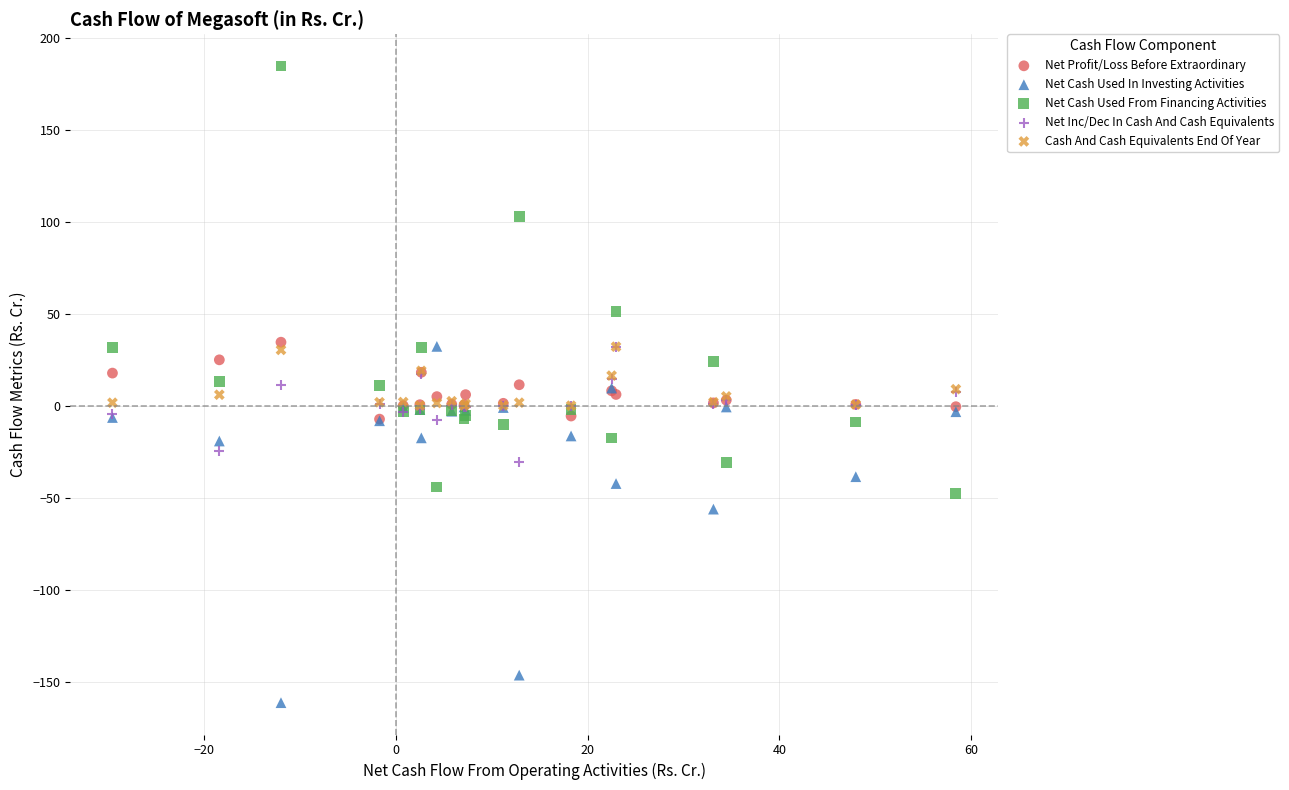

Which series reaches the maximum Y coordinate?

Net Cash Used From Financing Activities